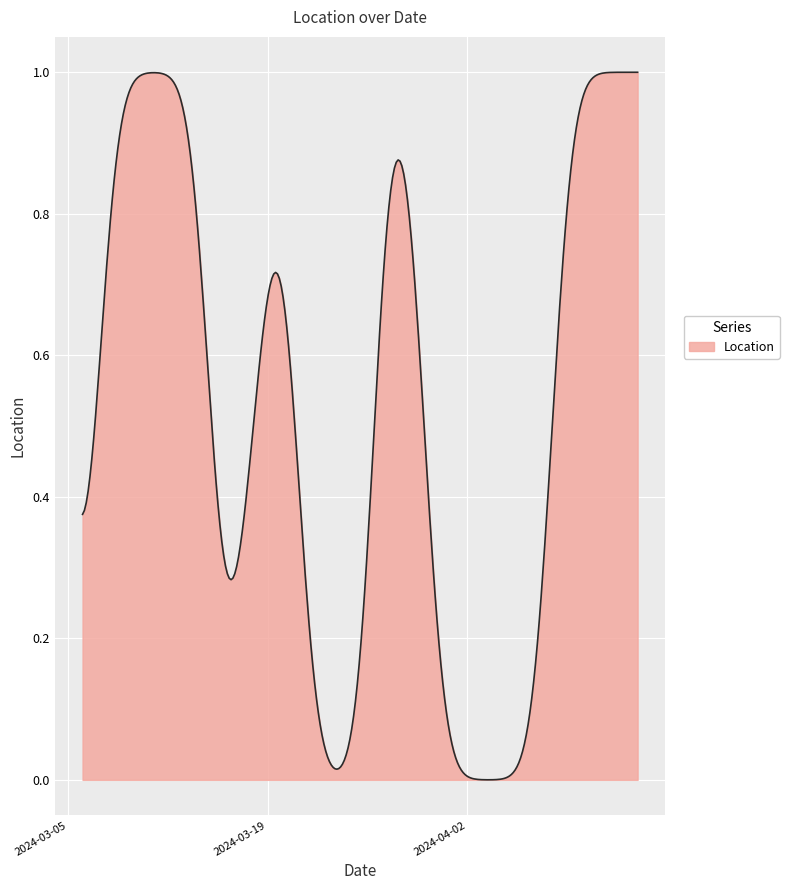

How many lines are shown in the chart?

1